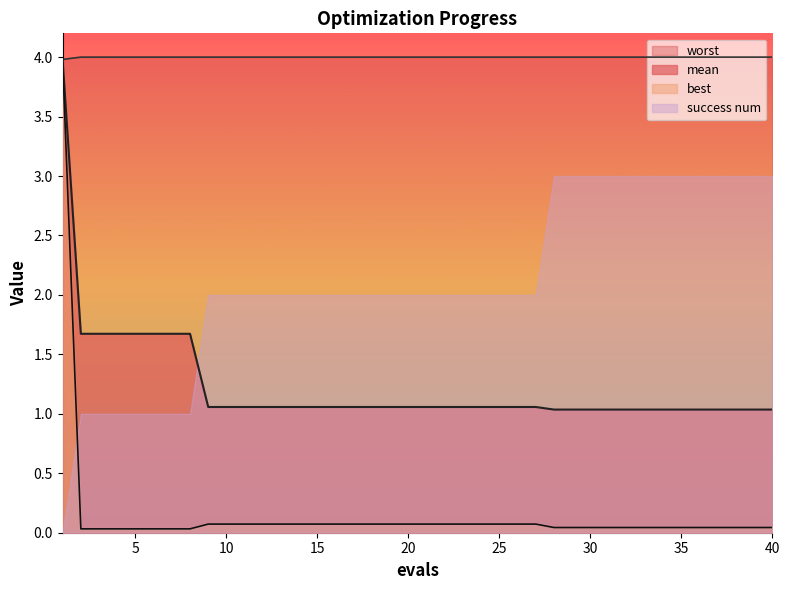

What is the maximum value shown in the chart?

4.0